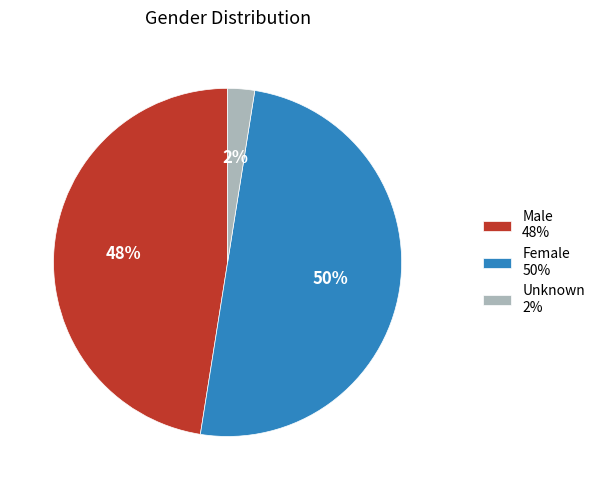

Count the number of slices in the pie.

3